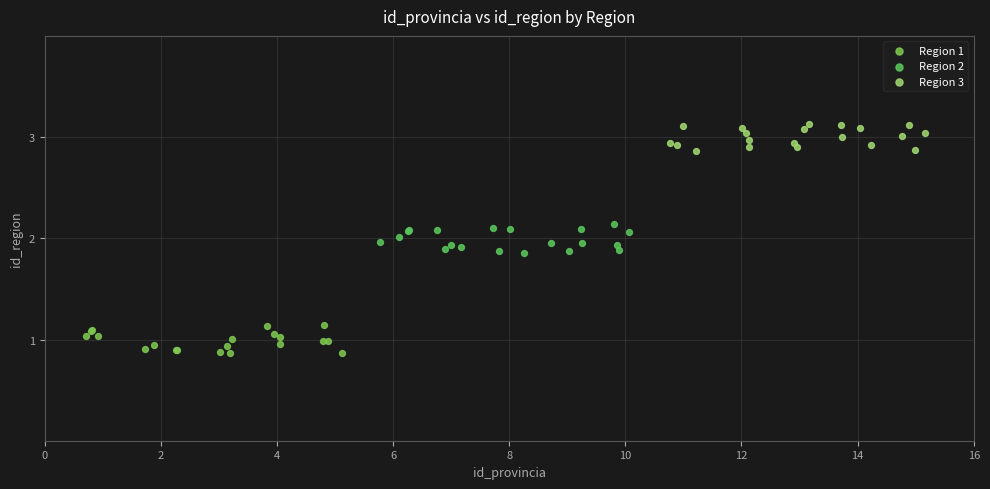

What are all the series names shown in the legend?

Region 1, Region 2, Region 3